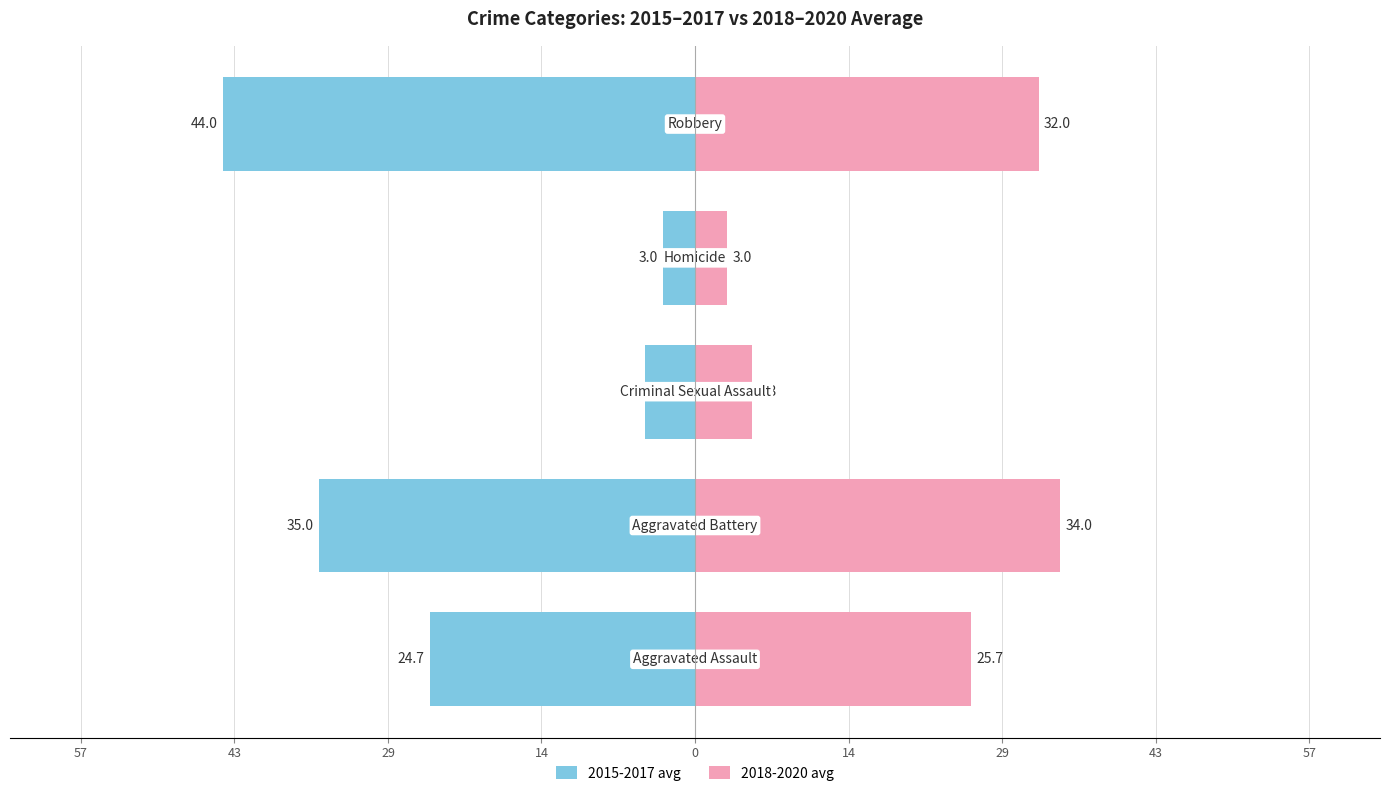

What are all the series names shown in the legend?

2015-2017 avg, 2018-2020 avg